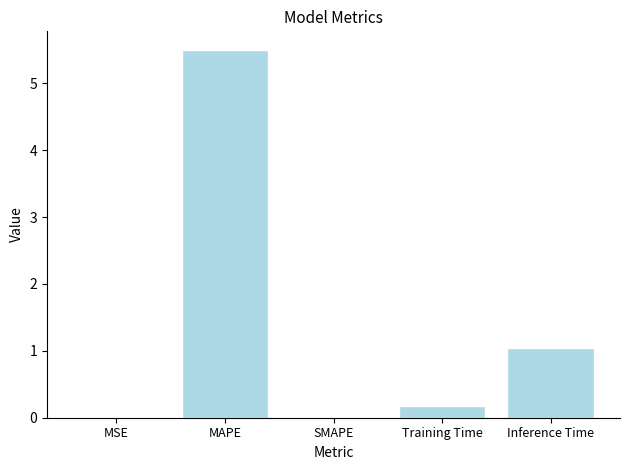

What is the greatest value displayed?

5.5